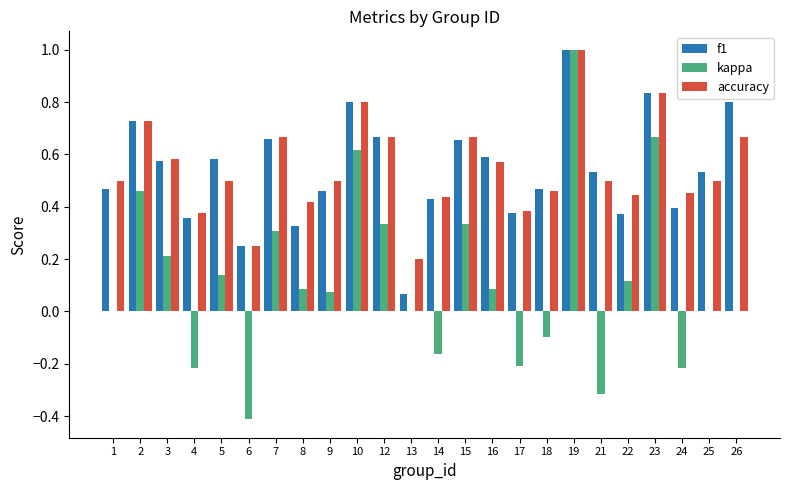

Which category has the highest value in the kappa series?

19